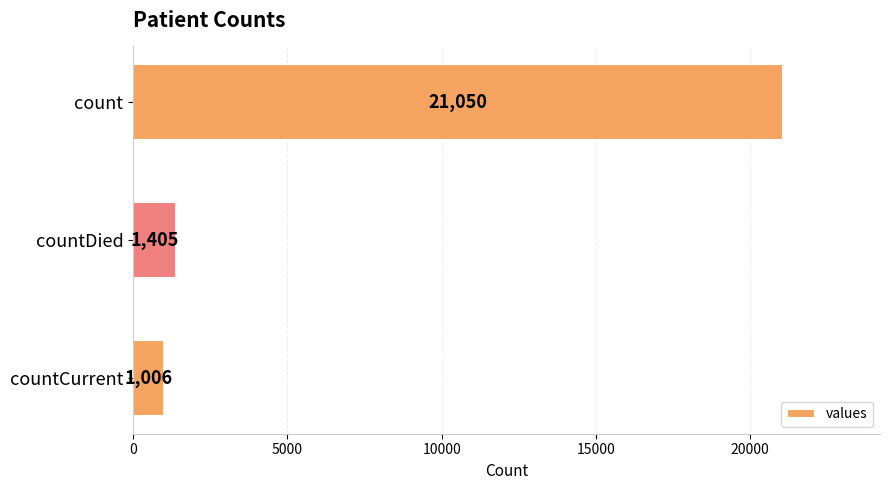

What position from the bottom is countCurrent?

1